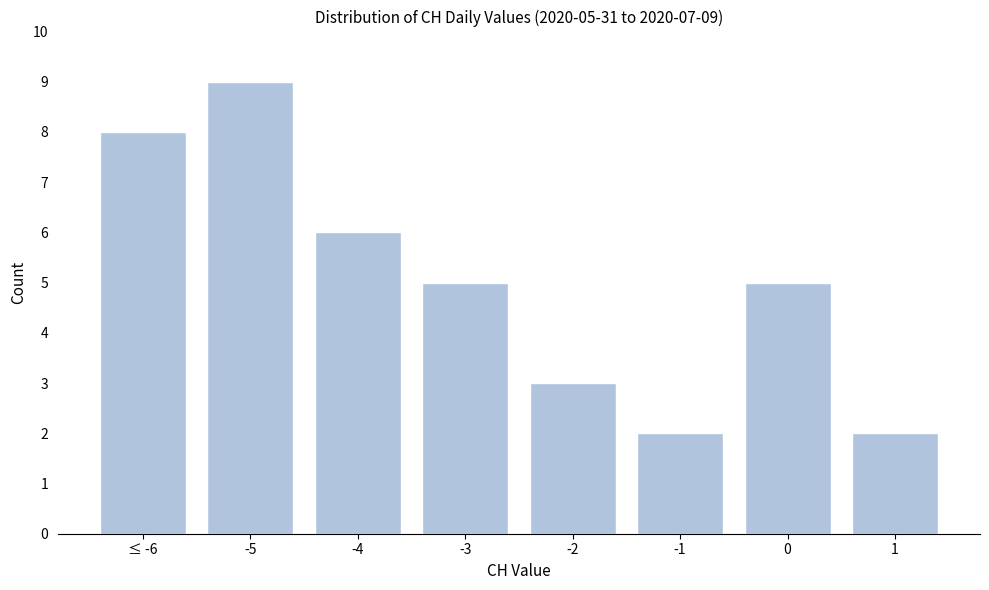

Reading left to right, list all the values displayed in this chart.

8	9	6	5	3	2	5	2